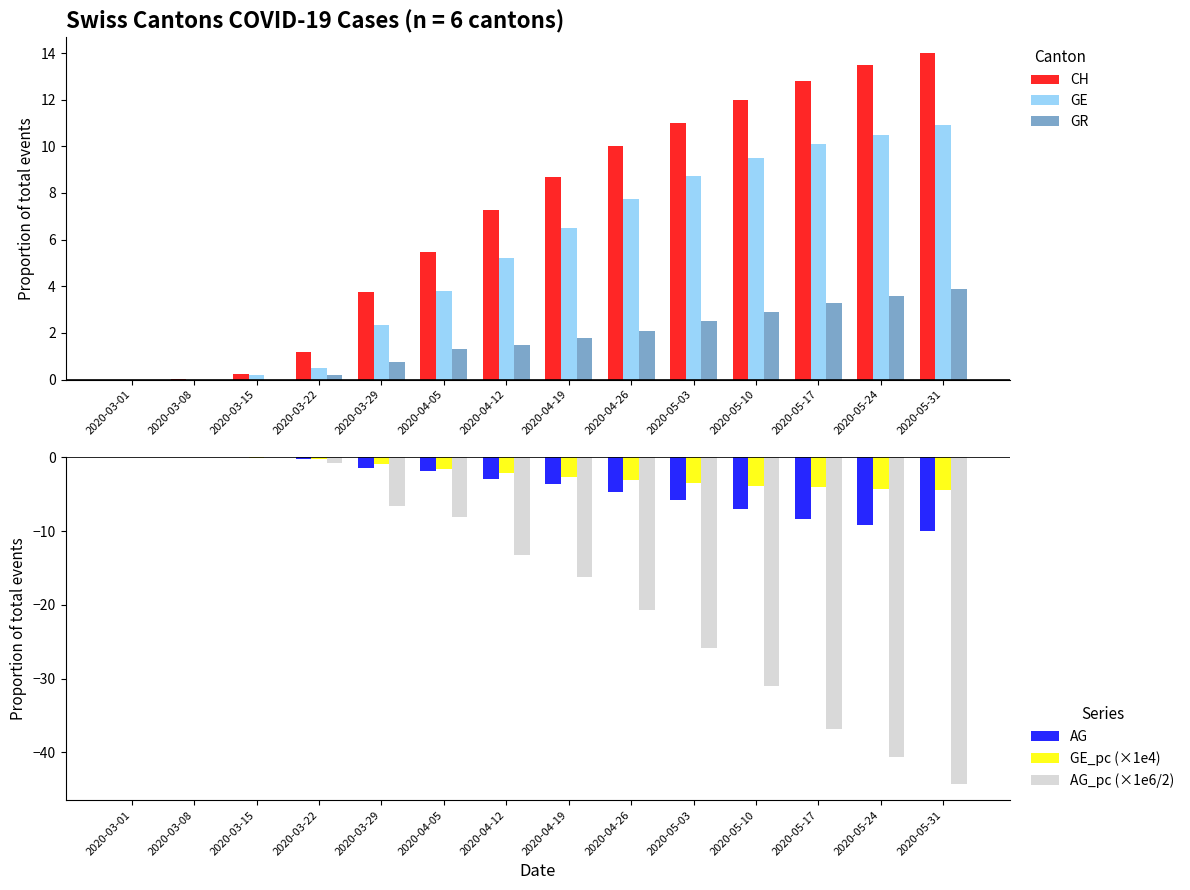

Which has a higher value, 2020-03-29 or 2020-05-31?

2020-05-31